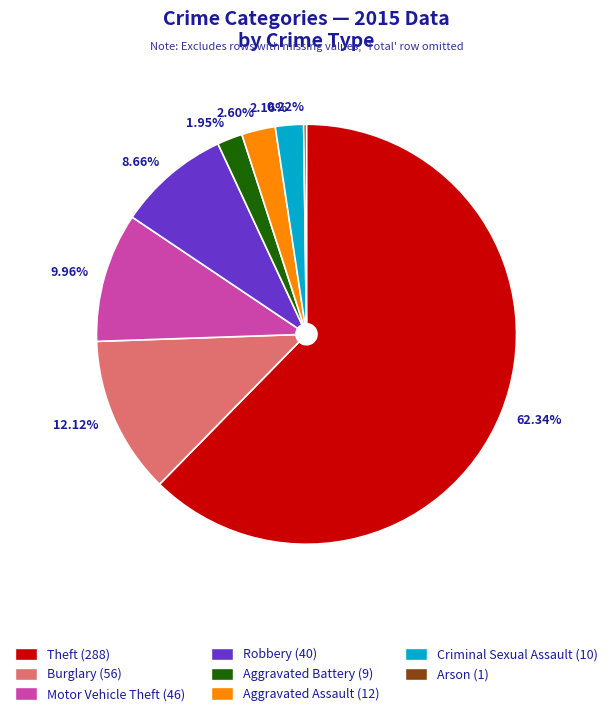

Is it true that Robbery is 9% of the pie?

True